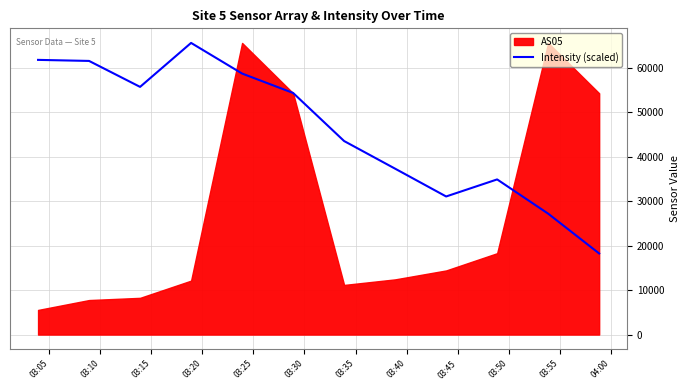

Reading right to left, extract all data points from this chart.

18221.7	27168.5	34862.6	31031.3	37276.3	43486.1	54291.7	58651.5	65535.0	55655.5	61487.2	61723.4